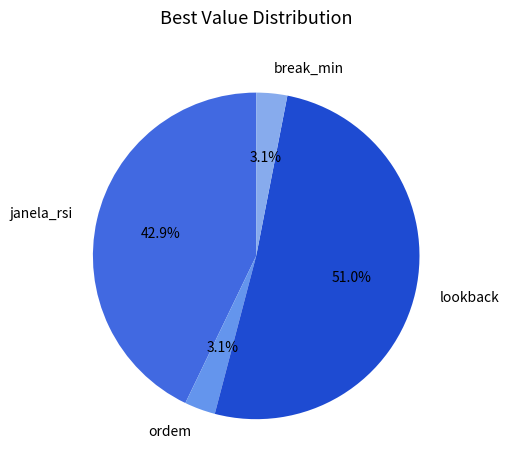

To the nearest percent, what is the average slice percentage?

25%